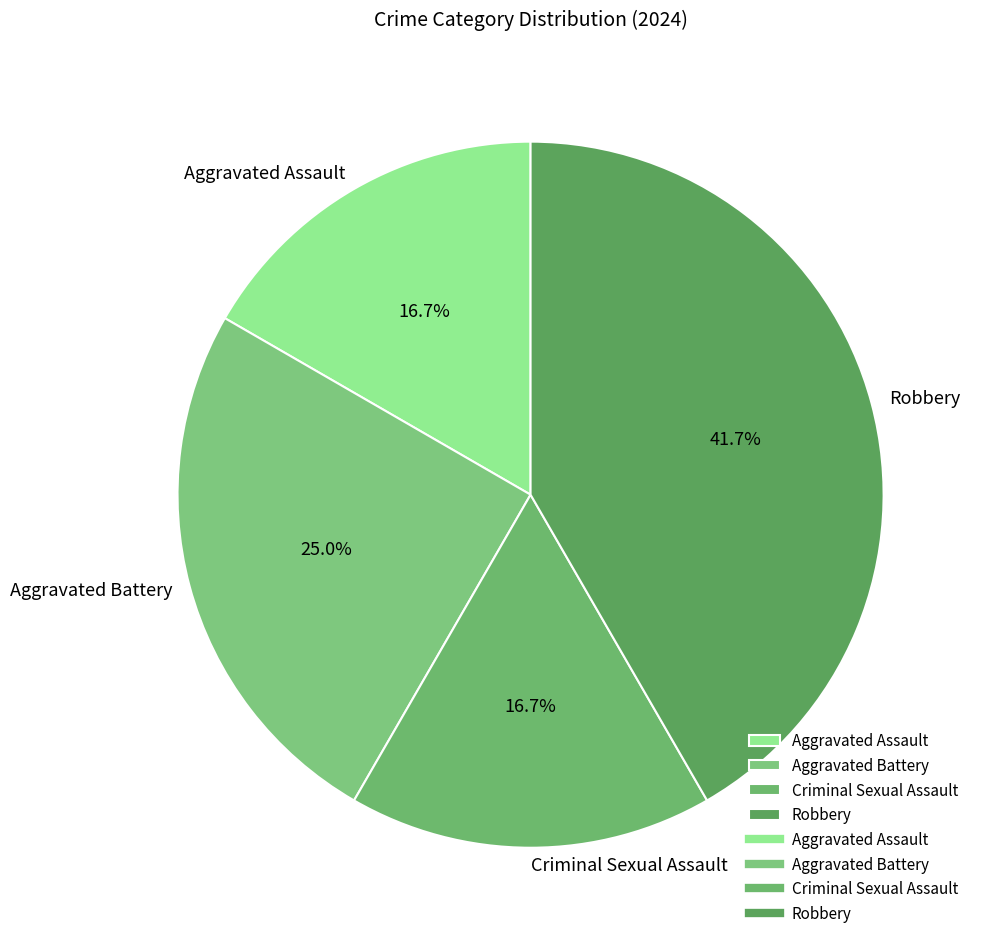

How many slices are in this pie chart?

4